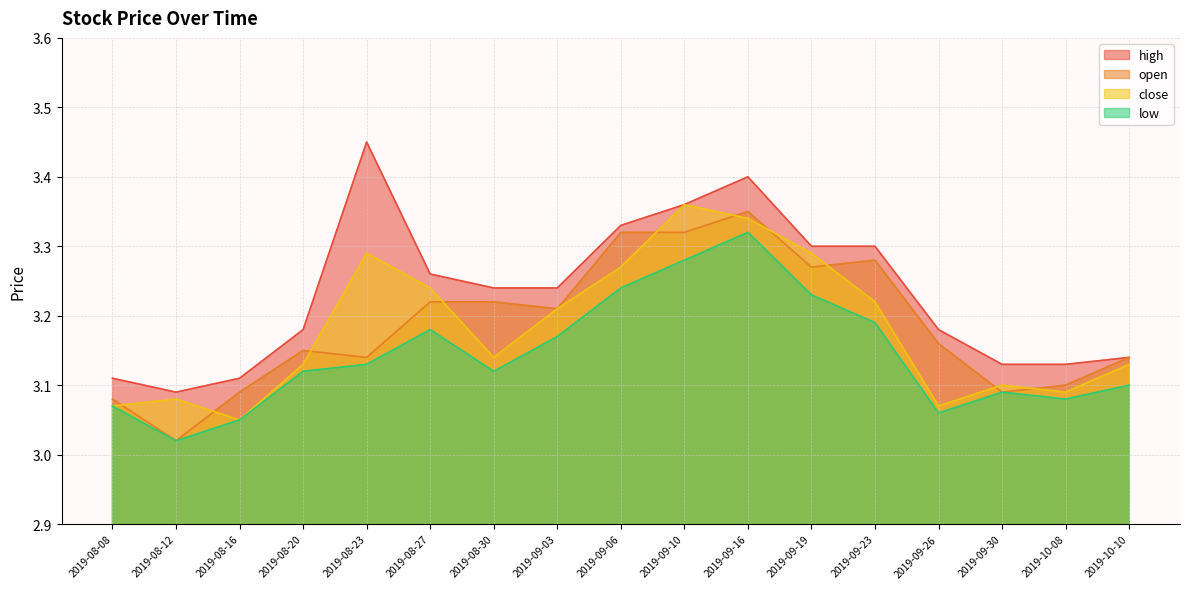

Where is close nearest to the value 3?

2019-08-16